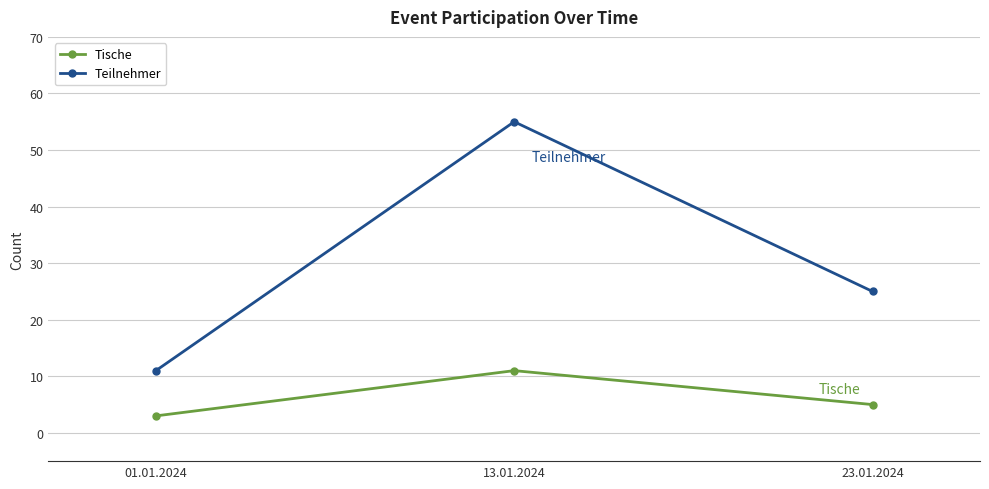

Does the chart display data point markers on the line(s)?

Yes